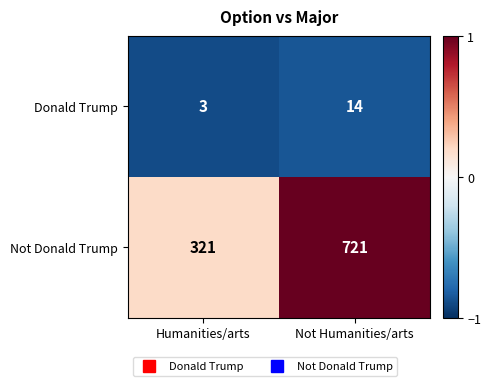

Is it true that Not Donald Trump equals 721 at Not Humanities/arts?

True